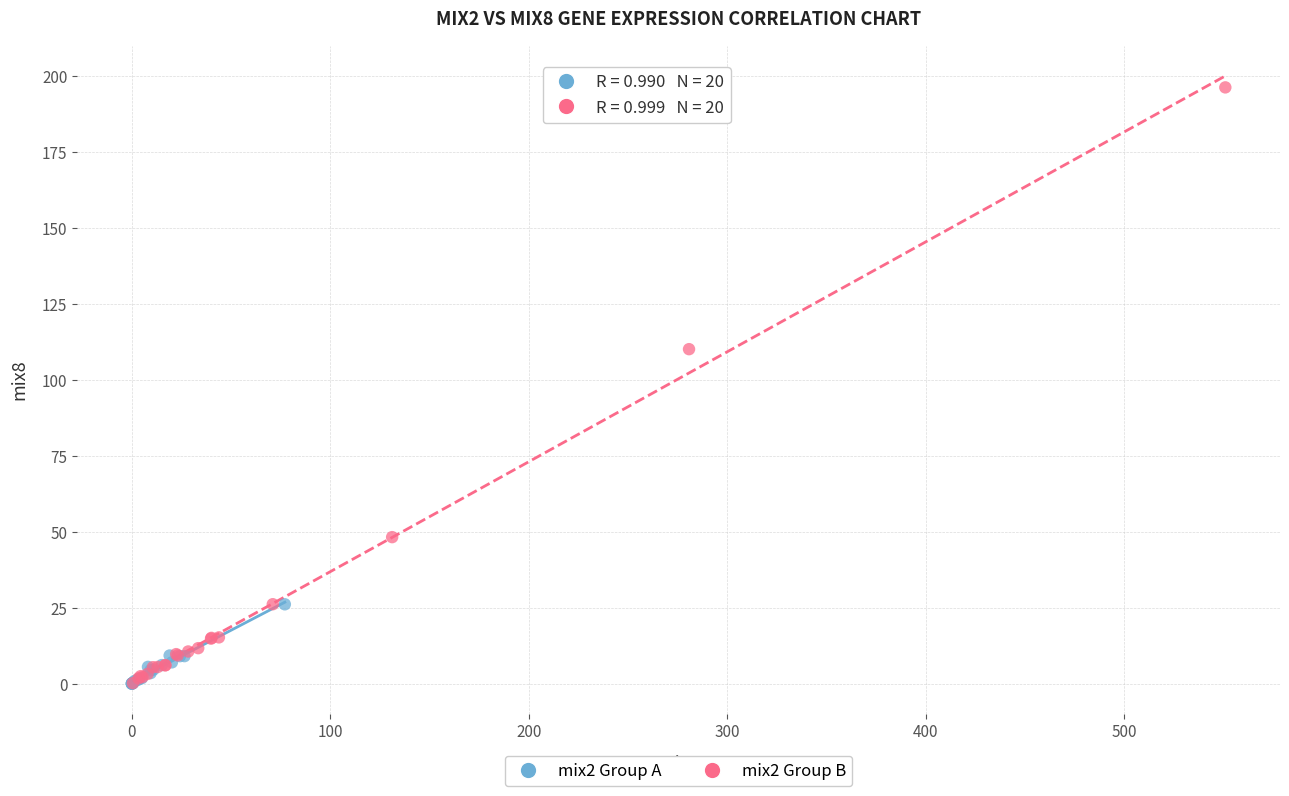

Which series has the widest spread of Y values?

mix2 Group B